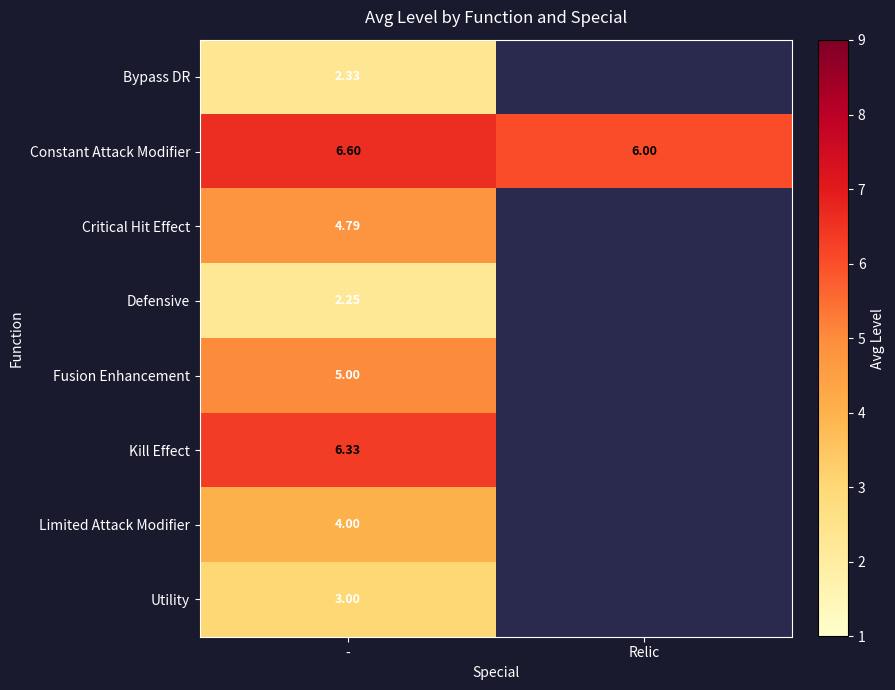

The value of Limited Attack Modifier at - is 4.0. True or false?

True